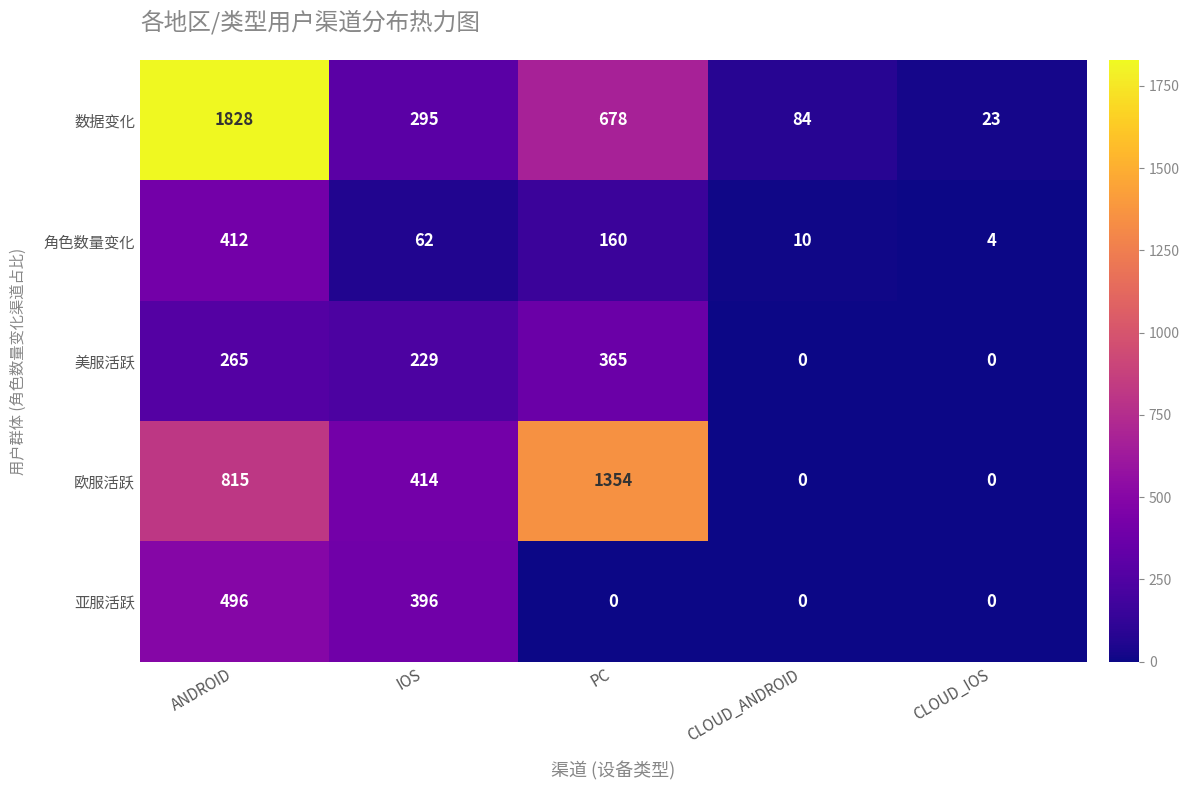

What is the difference between the second highest and minimum values in the 美服活跃 series?

265